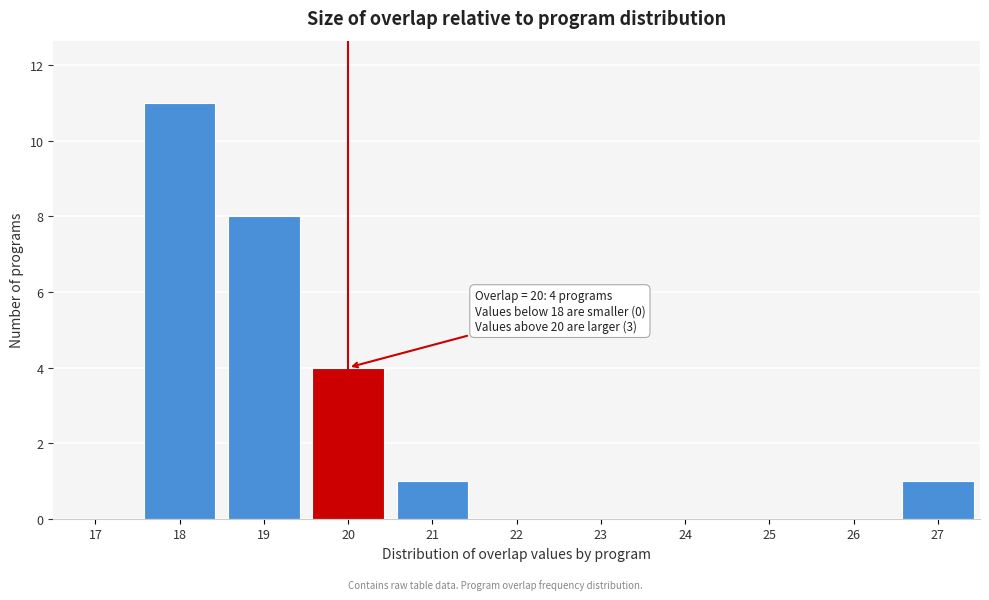

Reading right to left, list all the values displayed in this chart.

27=1	26=0	25=0	24=0	23=0	22=0	21=1	20=4	19=8	18=11	17=0